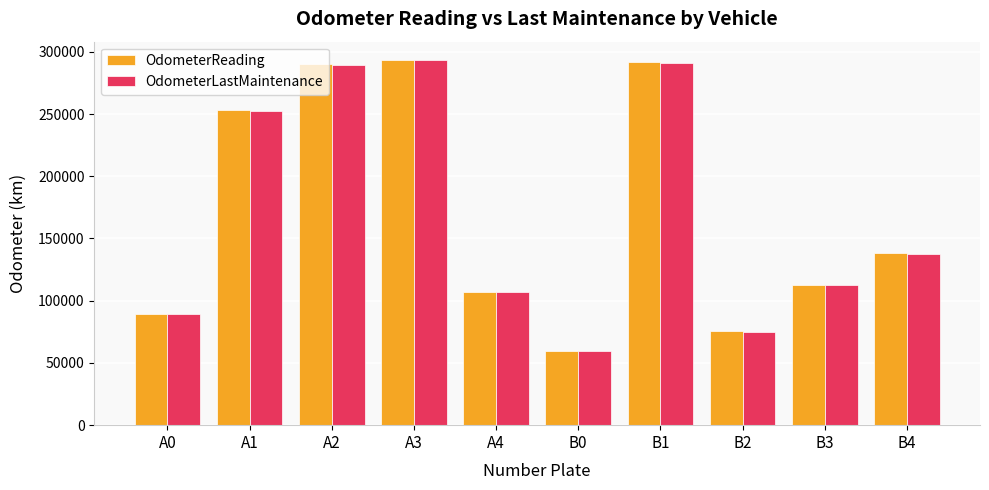

What is the smallest value displayed?

59483